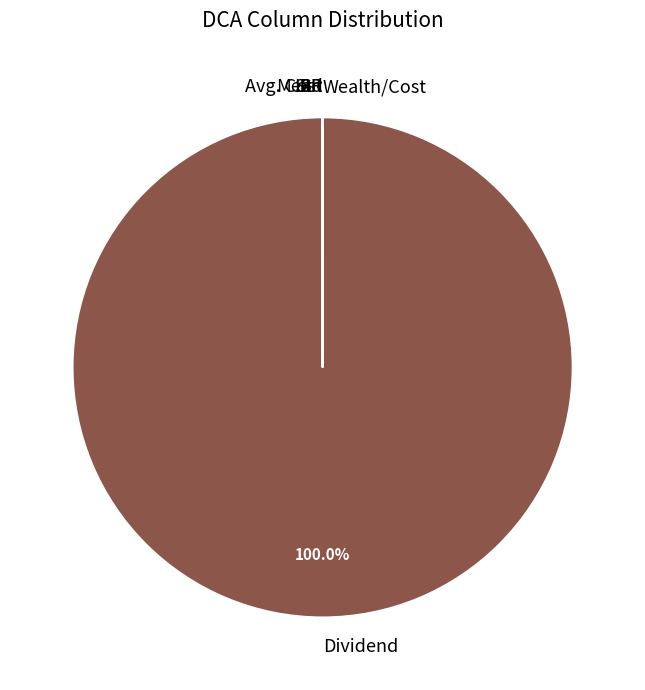

Is there a majority slice in this chart?

Yes